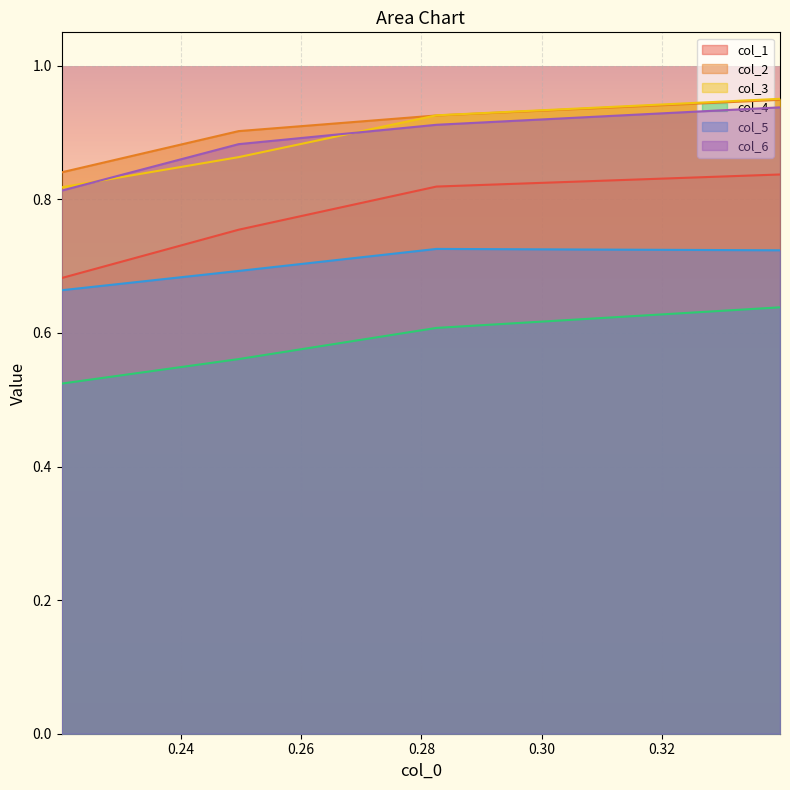

What is the difference between the second highest and second lowest values in the col_3 series?

0.1